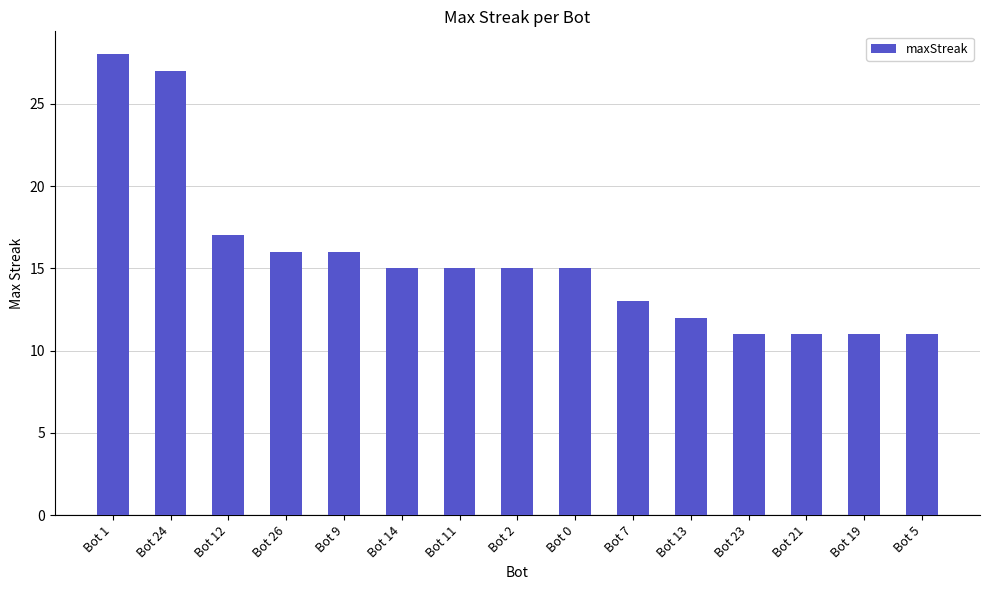

Reading right to left, transcribe all the data shown in this chart.

Bot 5=11	Bot 19=11	Bot 21=11	Bot 23=11	Bot 13=12	Bot 7=13	Bot 0=15	Bot 2=15	Bot 11=15	Bot 14=15	Bot 9=16	Bot 26=16	Bot 12=17	Bot 24=27	Bot 1=28